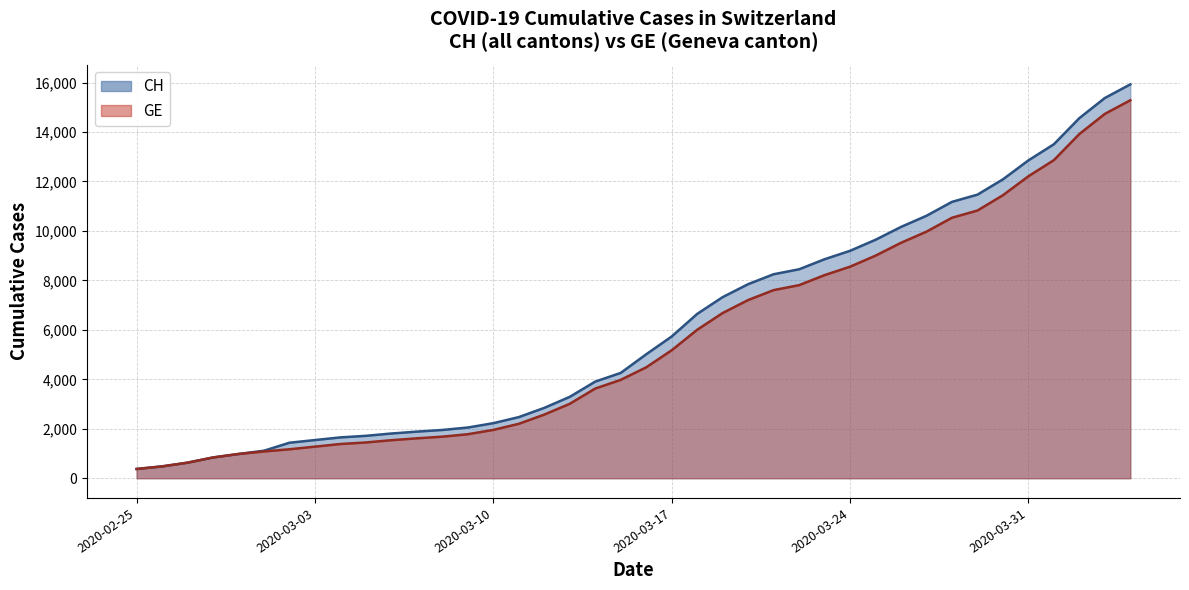

Count the number of categories in the chart.

40